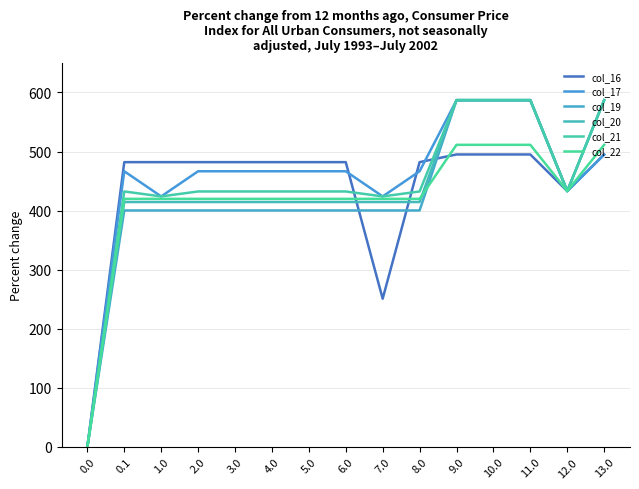

Between which two adjacent categories do col_19 and col_16 first intersect?

6.0 and 7.0